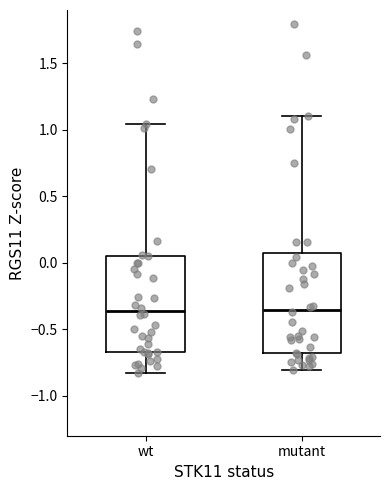

Reading left to right, transcribe this box plot: for each box, give where its median line is, the range the box spans, and where its two whiskers end, as read against the y-axis. The values are not printed on the chart, so give them approximately, as read against the axis.

wt: median -0.35, box -0.65 to 0.05, whiskers -0.85 to 1.05
mutant: median -0.35, box -0.70 to 0.05, whiskers -0.80 to 1.10